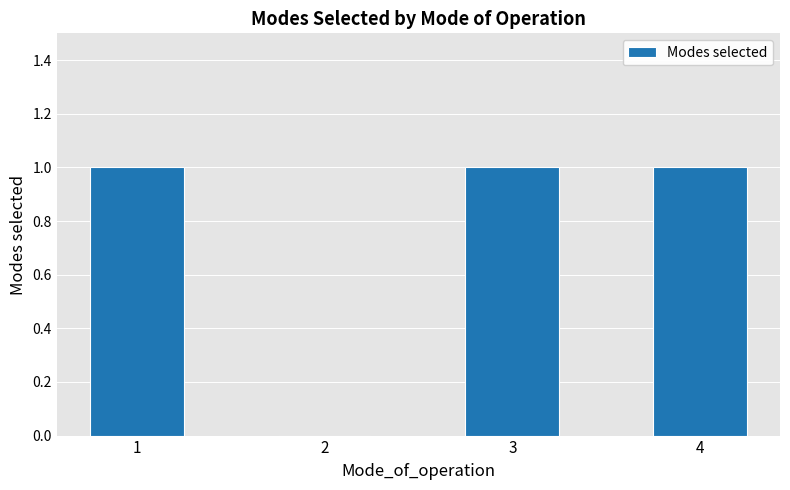

What is the sum of all values?

3